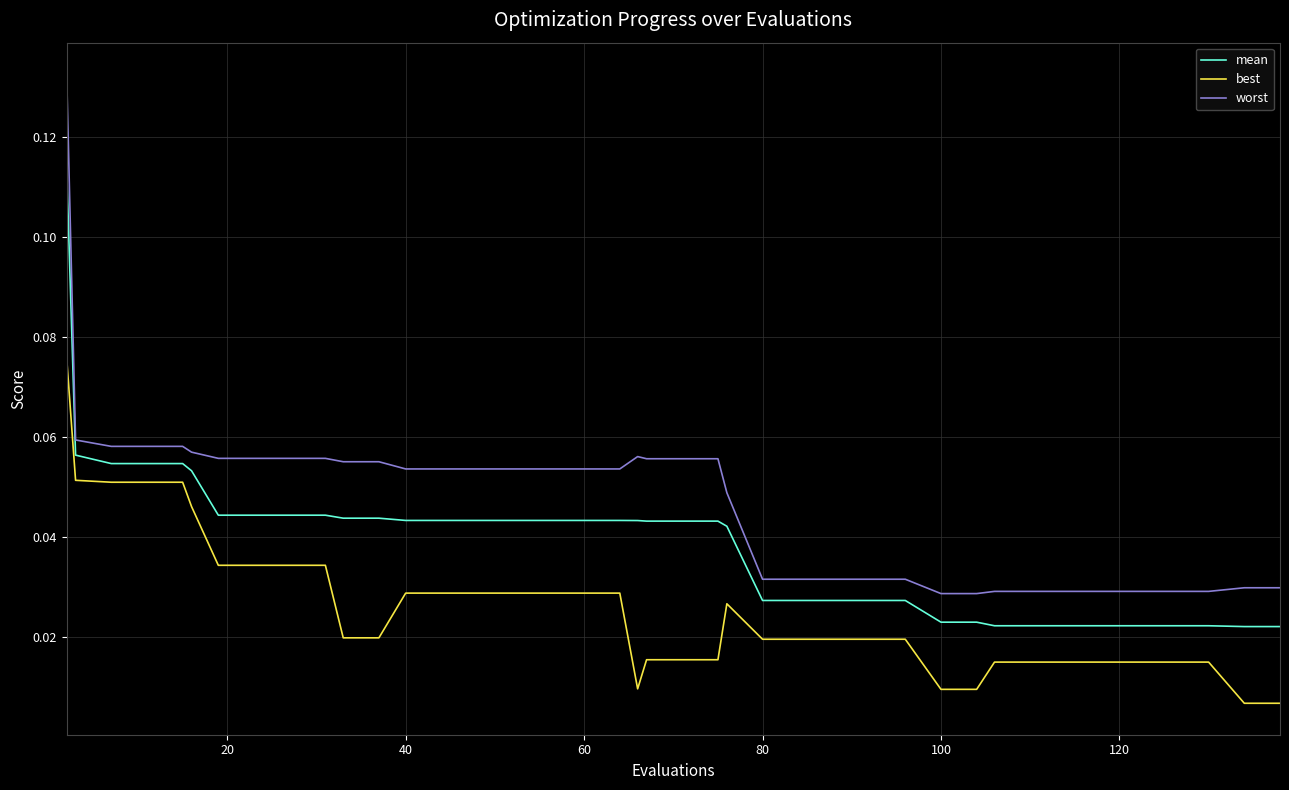

List the series in order of their overall mean, lowest first.

best, mean, worst